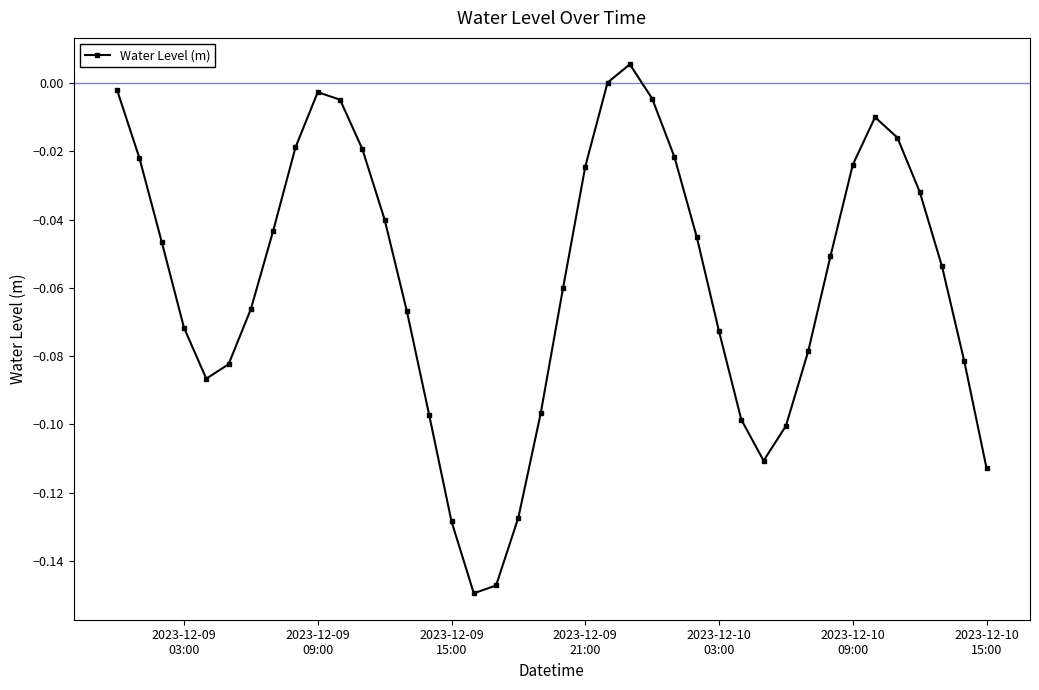

How many interior local valleys (lower than both neighbors) does the data have?

3